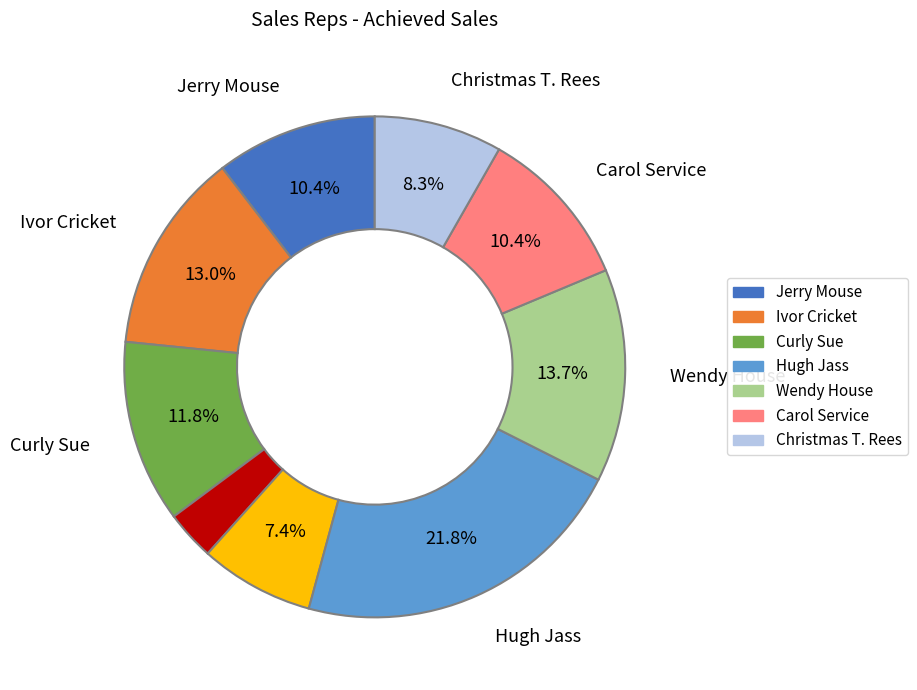

Is there a majority slice in this chart?

No